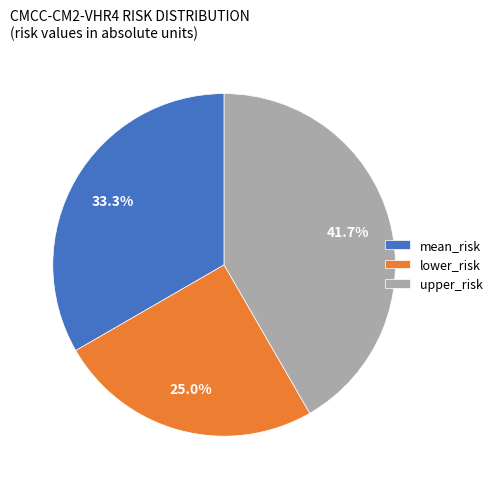

What percentage is the upper_risk slice, to the nearest percent?

42%